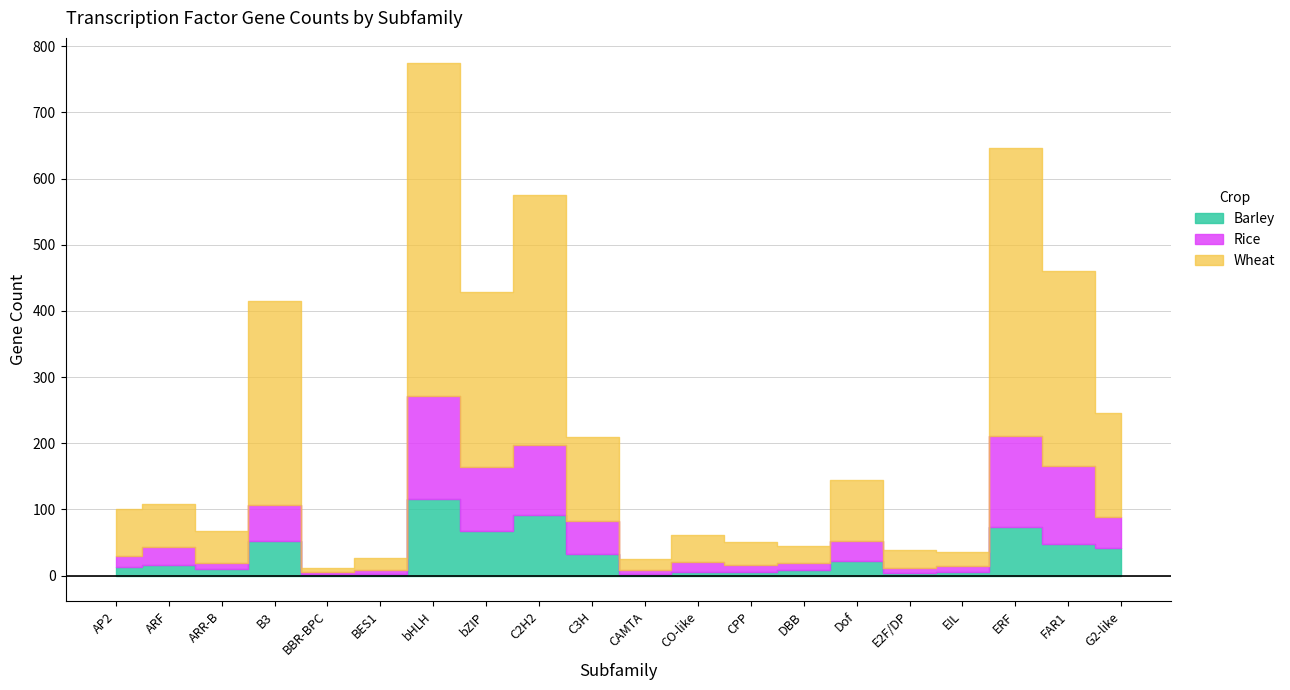

Which series has the largest total across all categories?

Wheat